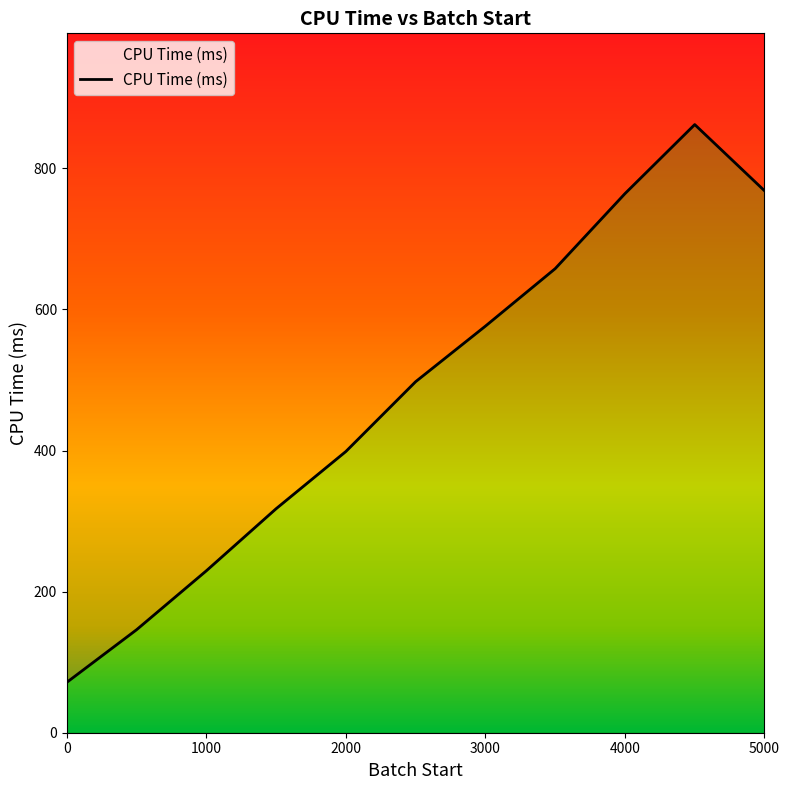

What is the greatest value displayed?

862.1